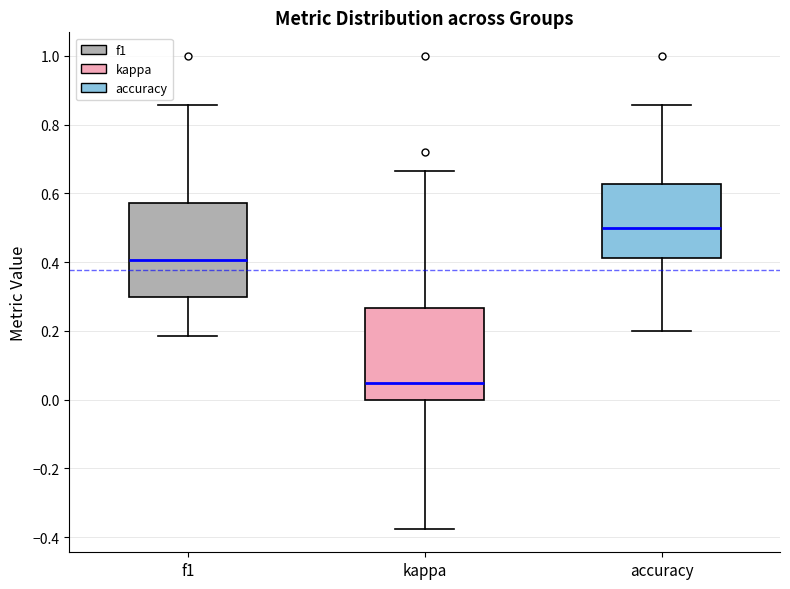

Reading left to right, read every box against the y-axis: the position of its median line, the range the box covers, and the ends of its whiskers. The values are not printed on the chart, so give them approximately, as read against the axis.

f1: median 0.40, box 0.30 to 0.58, whiskers 0.18 to 0.86
kappa: median 0.04, box 0.00 to 0.26, whiskers -0.38 to 0.66
accuracy: median 0.50, box 0.42 to 0.62, whiskers 0.20 to 0.86